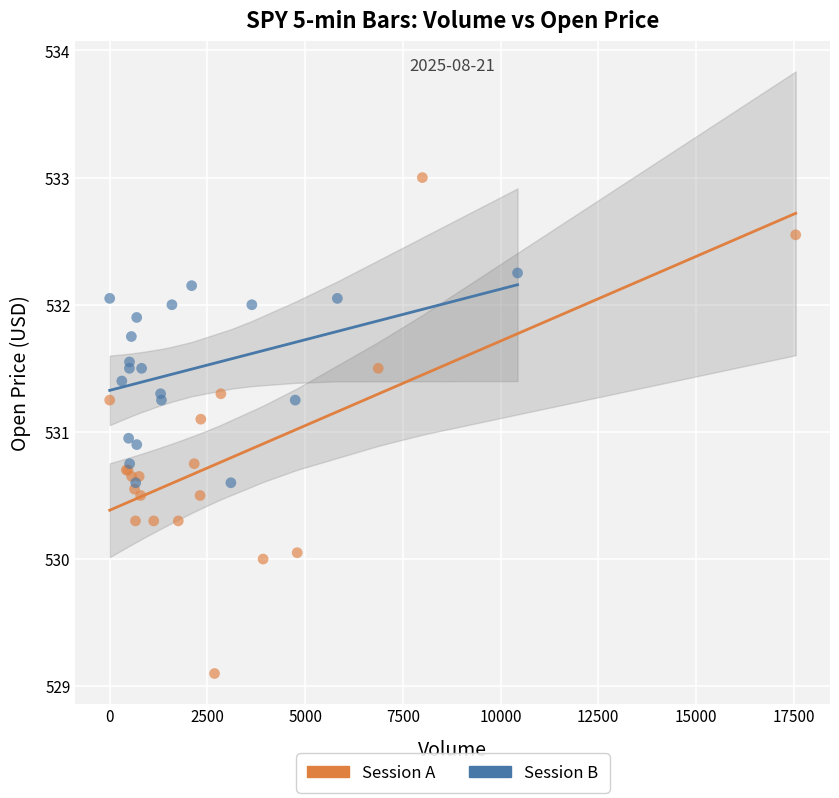

Which series reaches the maximum Y coordinate?

Session A